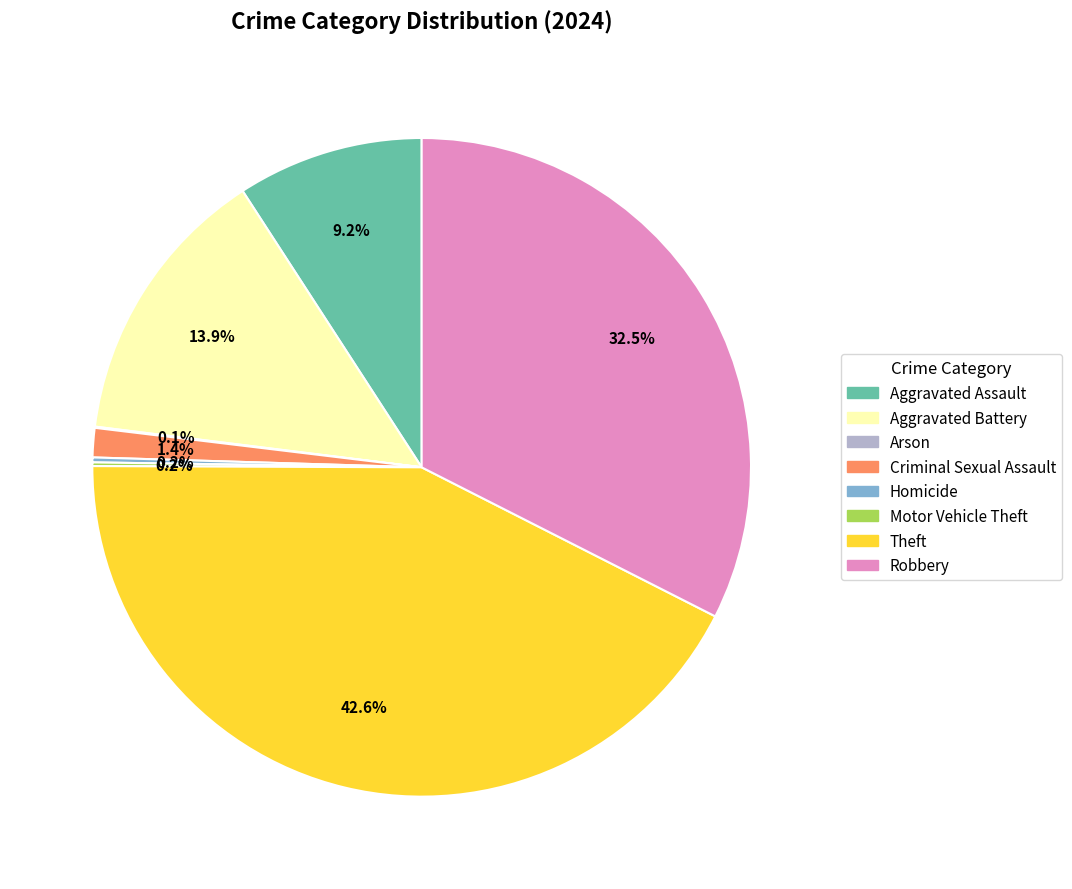

Is Aggravated Assault the majority of the pie?

No